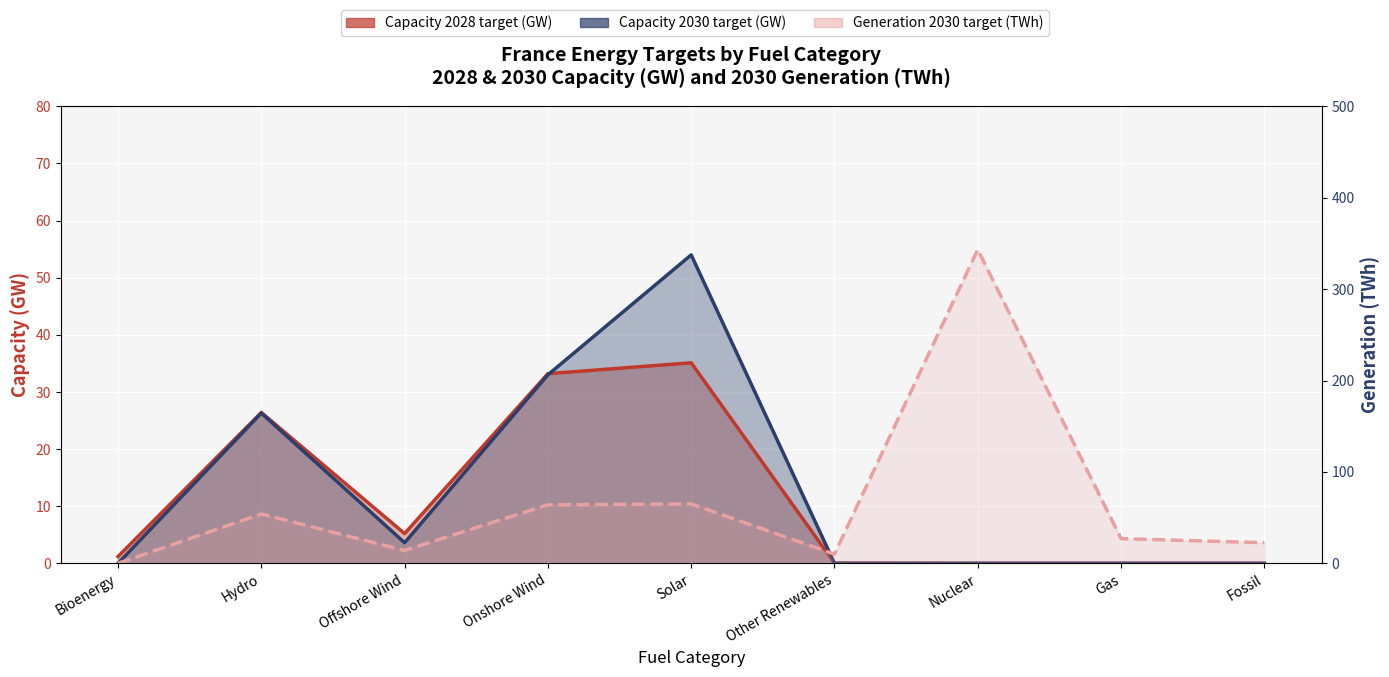

What is the total value across all series at Hydro?

106.7